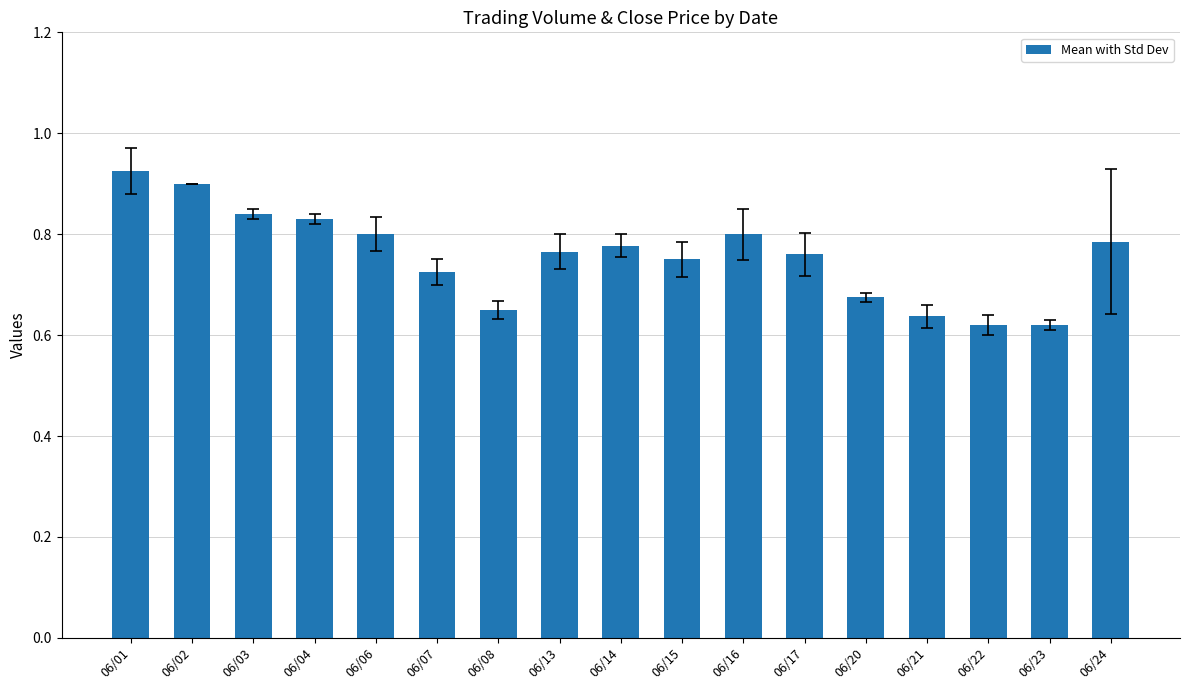

What is the sum of all values?

12.9